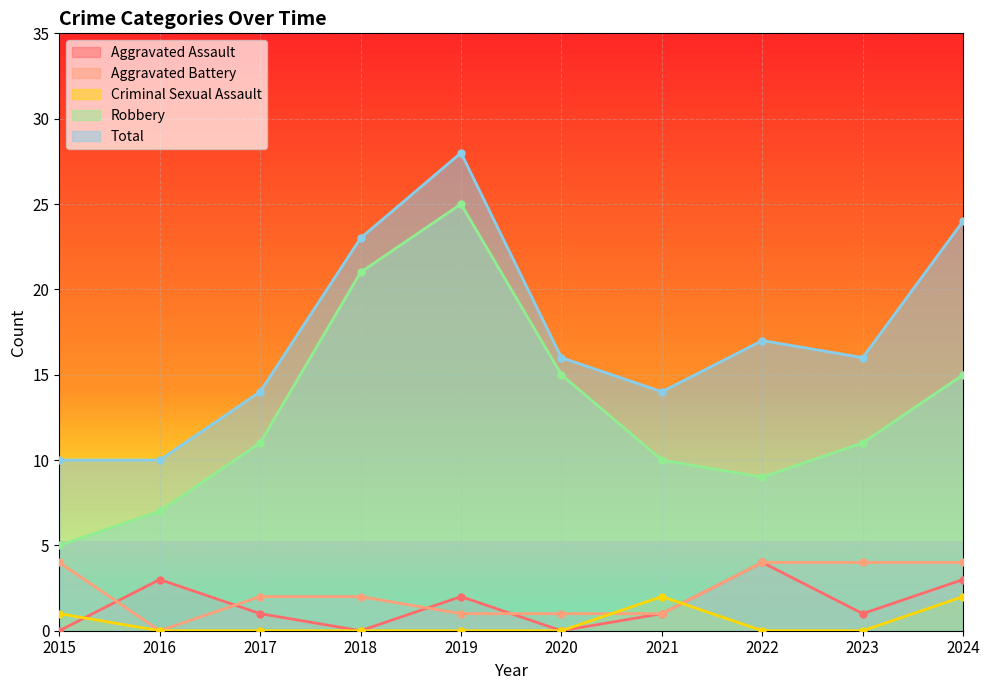

List the series in order of their peak value, lowest first.

Criminal Sexual Assault, Aggravated Assault, Aggravated Battery, Robbery, Total